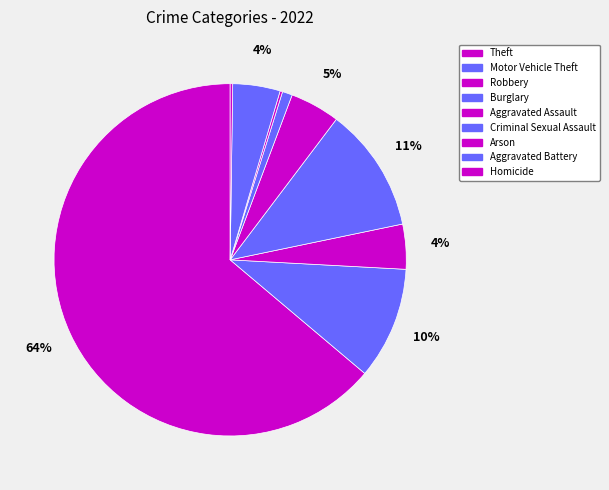

Is it true that Criminal Sexual Assault is 11% of the pie?

False